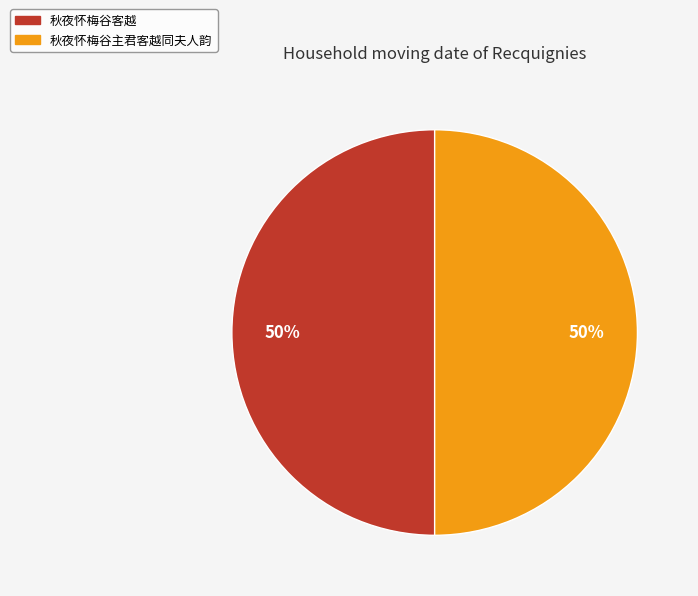

The 秋夜怀梅谷客越 slice represents 50% of the pie. True or false?

True